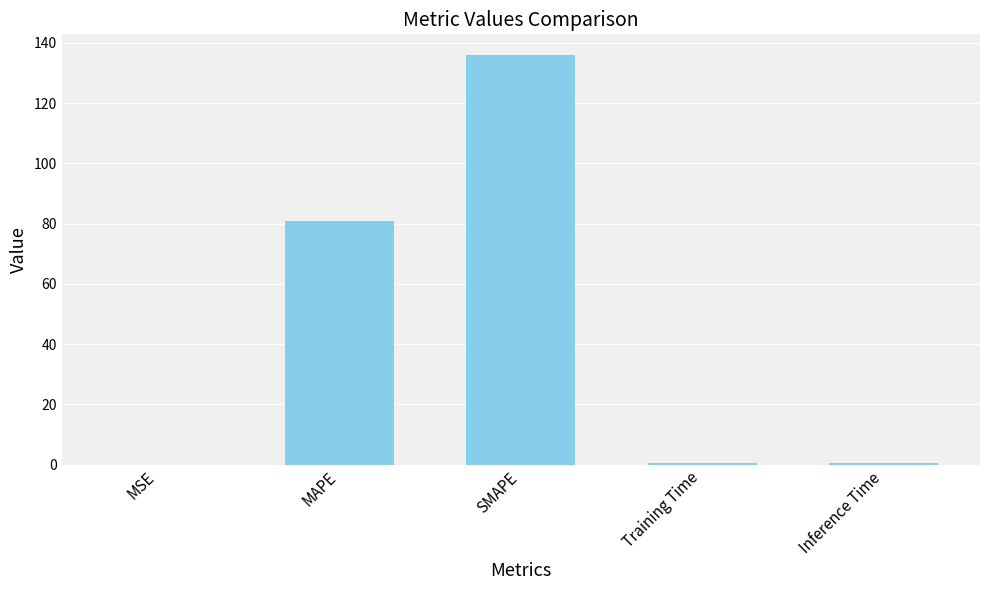

What is the average value?

43.6